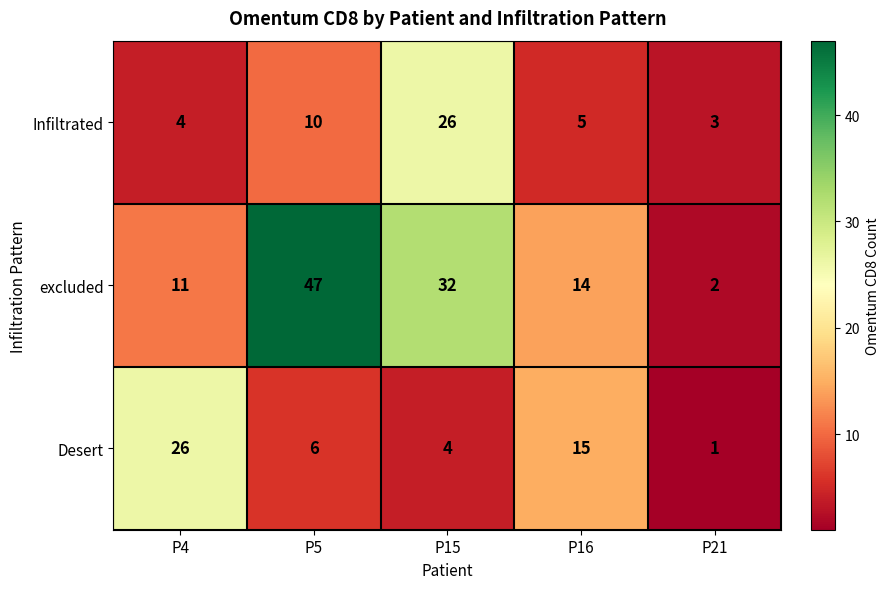

What is the spread (max minus min) of values at P4?

22